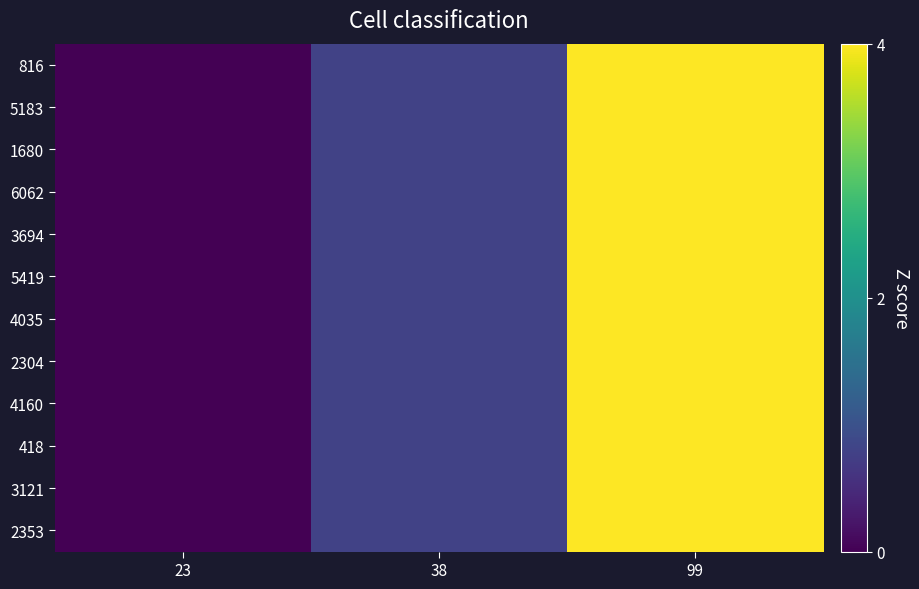

Reading right to left, extract all data points from this chart.

816: 99=4.0	38=0.8	23=0.0
5183: 99=4.0	38=0.8	23=0.0
1680: 99=4.0	38=0.8	23=0.0
6062: 99=4.0	38=0.8	23=0.0
3694: 99=4.0	38=0.8	23=0.0
5419: 99=4.0	38=0.8	23=0.0
4035: 99=4.0	38=0.8	23=0.0
2304: 99=4.0	38=0.8	23=0.0
4160: 99=4.0	38=0.8	23=0.0
418: 99=4.0	38=0.8	23=0.0
3121: 99=4.0	38=0.8	23=0.0
2353: 99=4.0	38=0.8	23=0.0